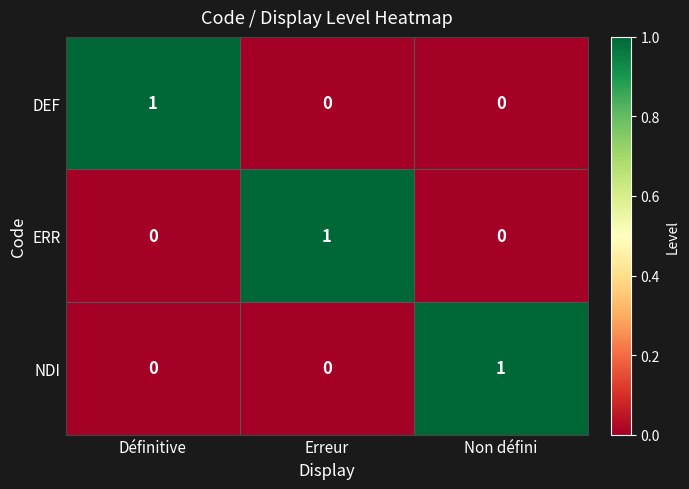

Reading right to left, what are all the values shown in this chart?

DEF: Non défini=0	Erreur=0	Définitive=1
ERR: Non défini=0	Erreur=1	Définitive=0
NDI: Non défini=1	Erreur=0	Définitive=0